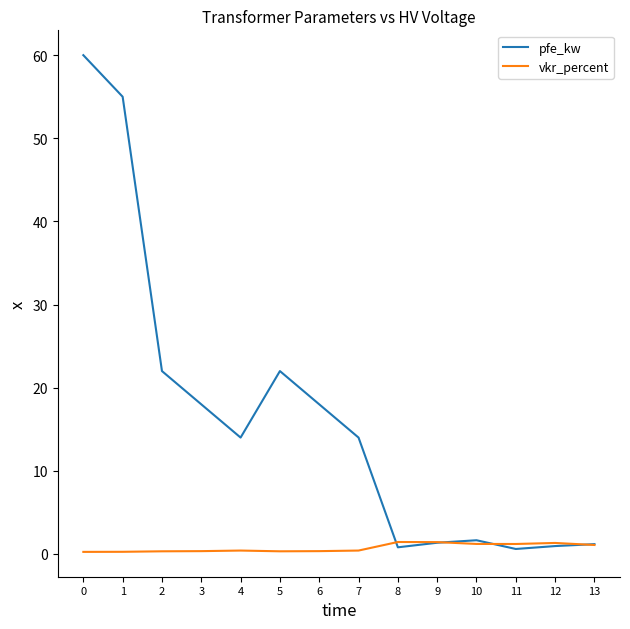

What is the sum of all pfe_kw values?

229.5